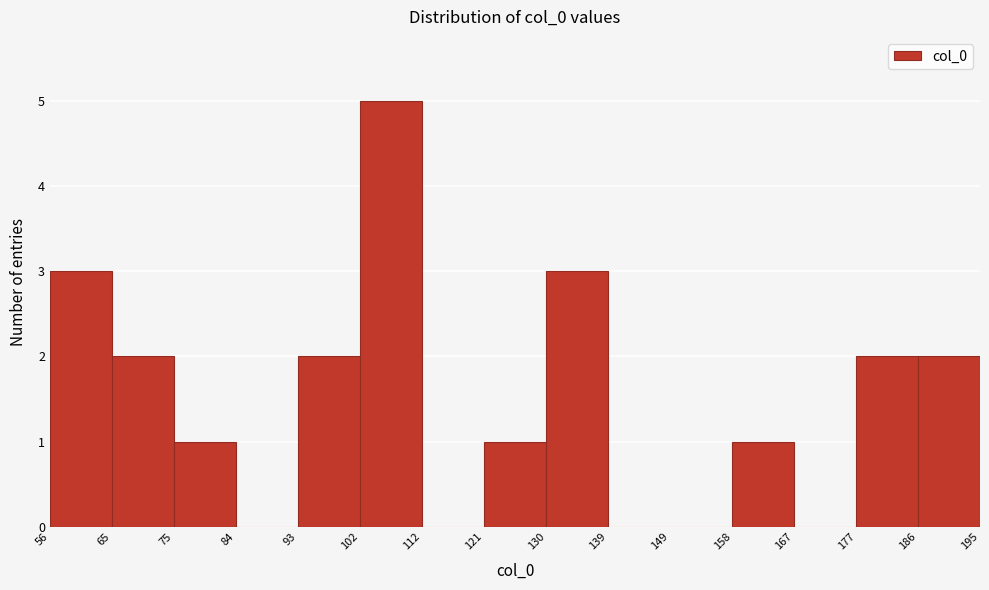

What is the height of the bar covering 75 to 84 on the x-axis? The values are not printed on the chart, so give them approximately, as read against the axis.

1